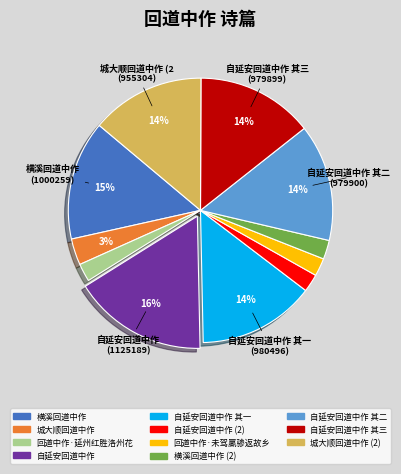

How many segments does this pie chart have?

11